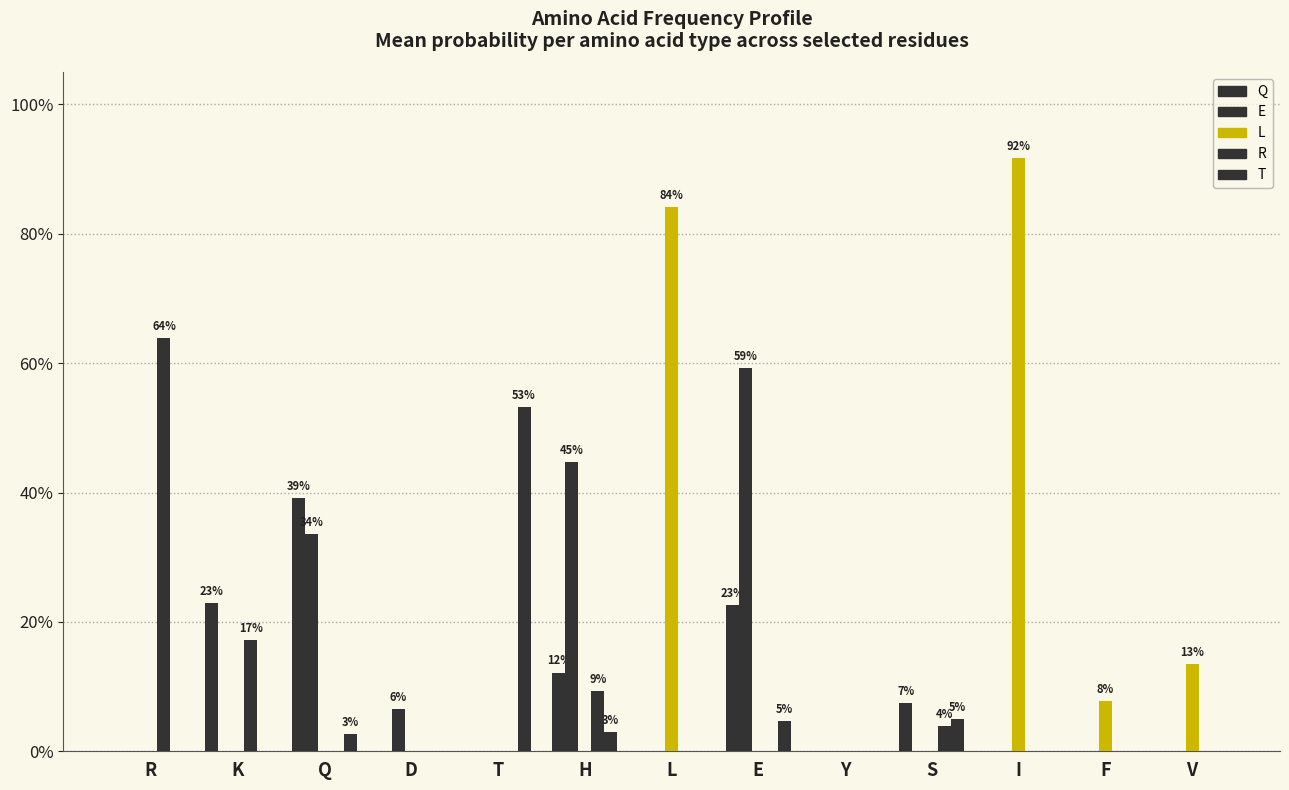

What is the label of the 4th bar from the right?

S